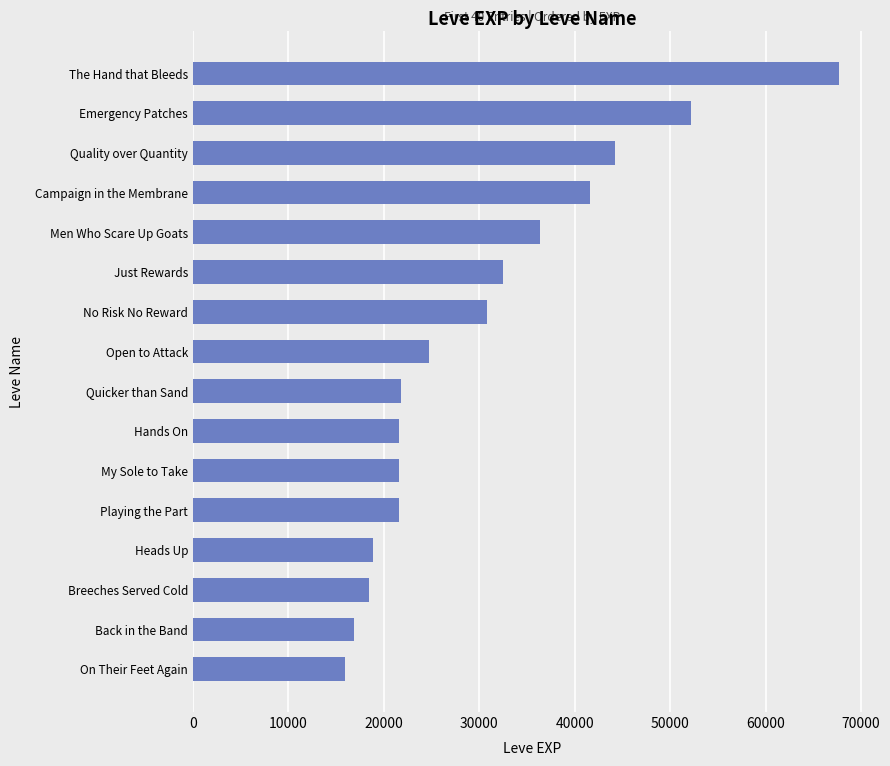

What is the greatest value displayed?

67730